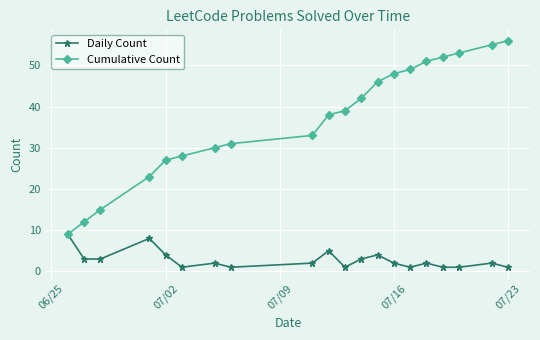

Is this an area chart (filled region under the line)?

No